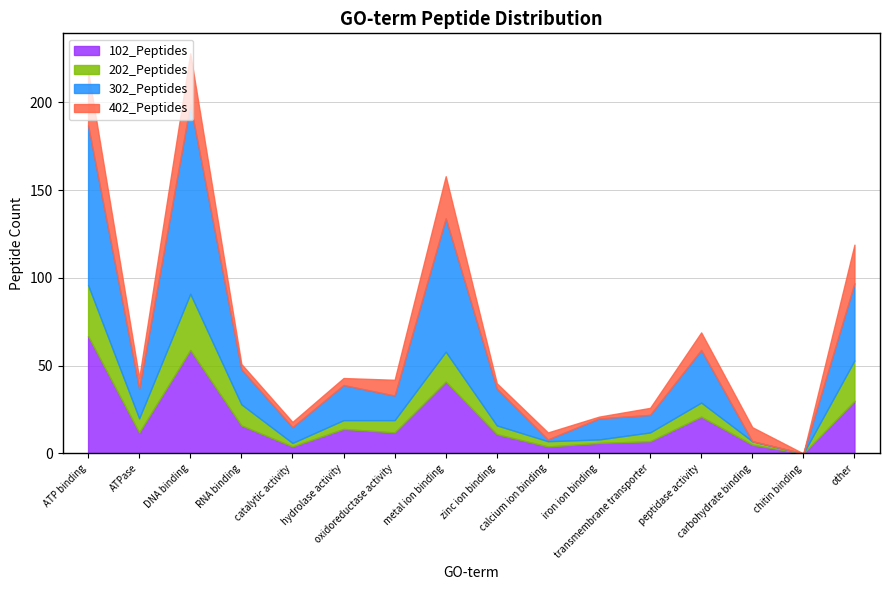

Which has a higher value, chitin binding or RNA binding?

RNA binding